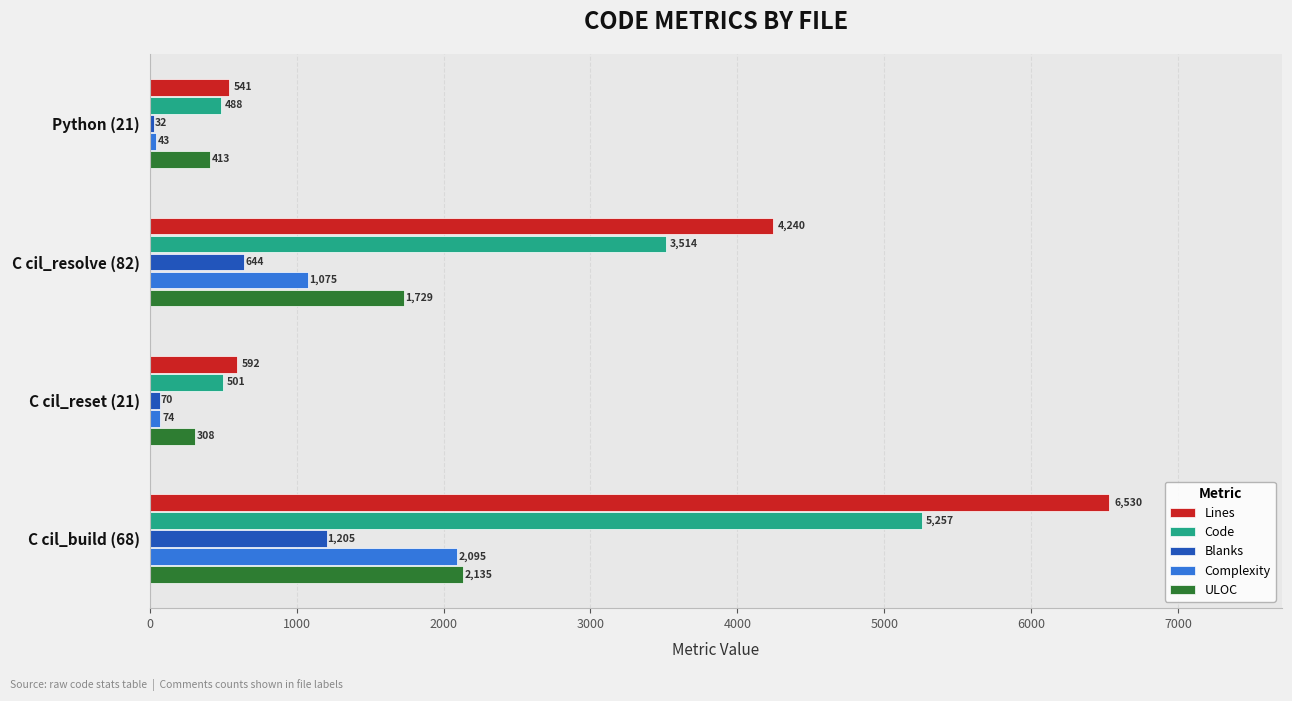

At which category is the sum across all series the highest?

C cil_build (68)